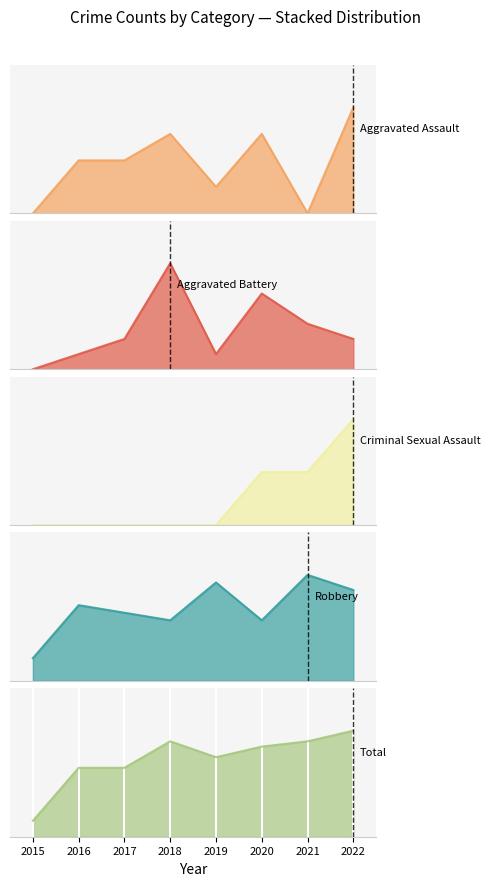

Which series ends up on top after the final intersection of Aggravated Assault and Aggravated Battery?

Aggravated Assault